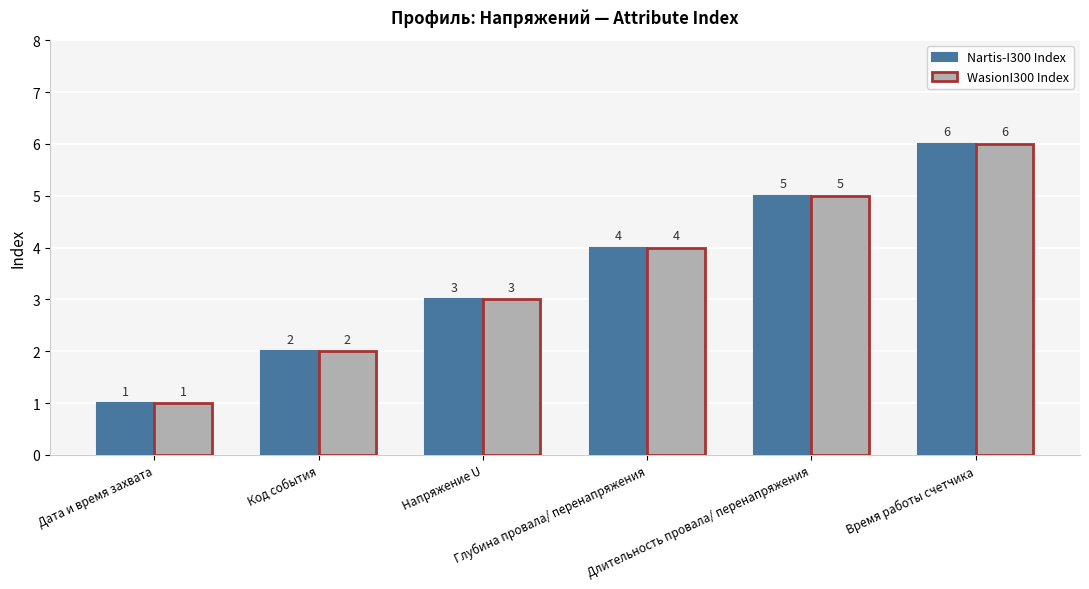

What is the sum of the Nartis-I300 Index values at Напряжение U and Дата и время захвата?

4